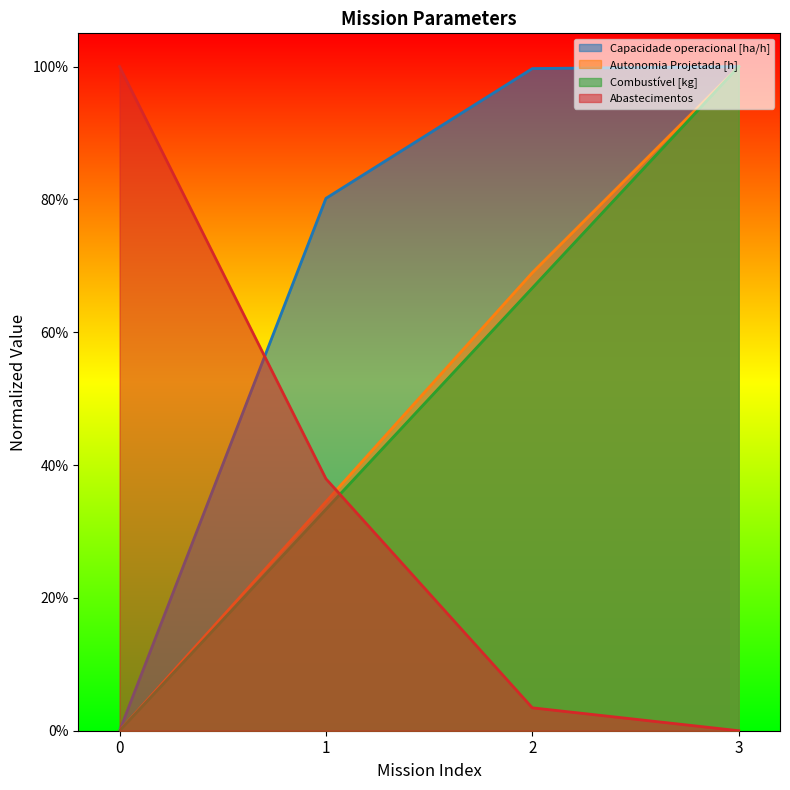

Does the chart display data point markers on the line(s)?

No